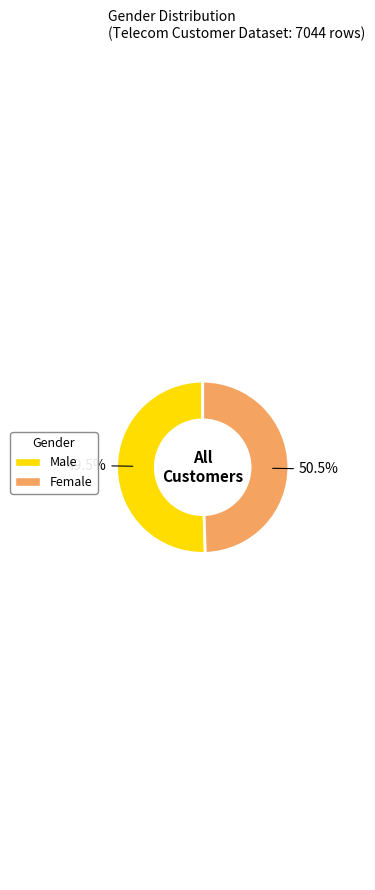

True or false: Male accounts for 50% of the total.

True